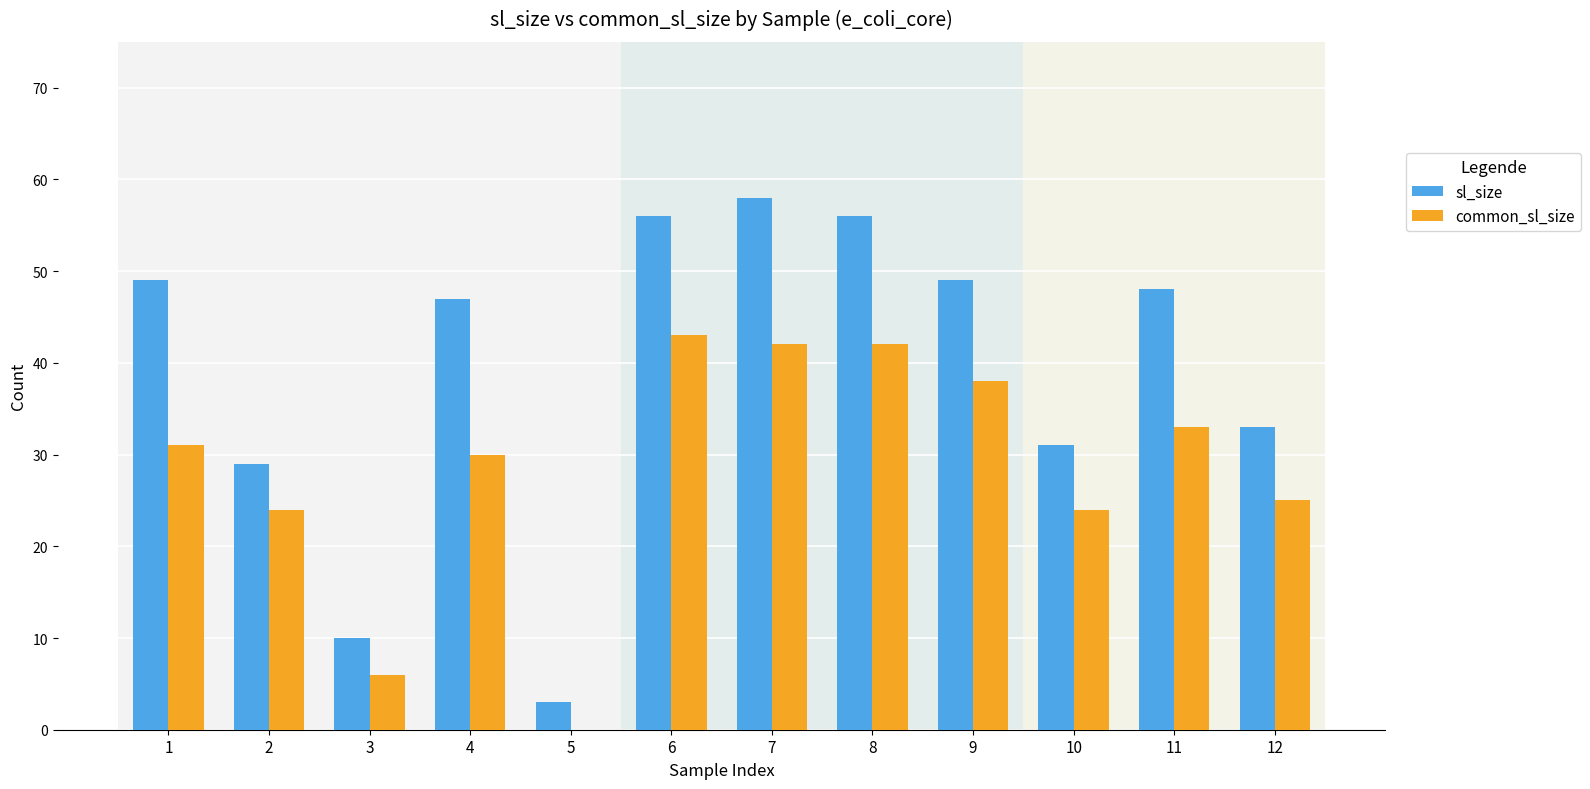

Is it true that common_sl_size equals 36 at 2?

False